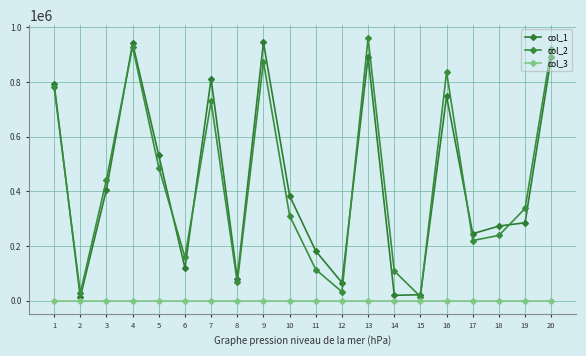

What is the lowest value of the col_3 series?

1